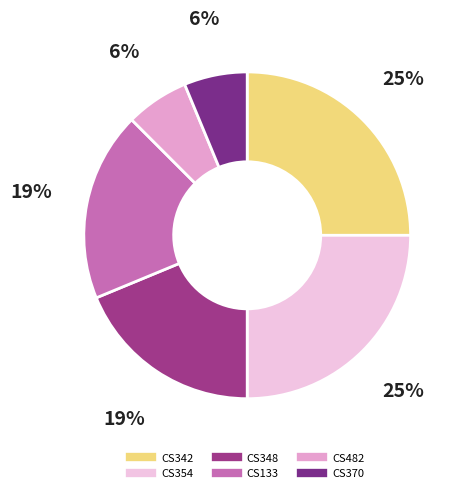

Is it true that CS370 is 6% of the pie?

True